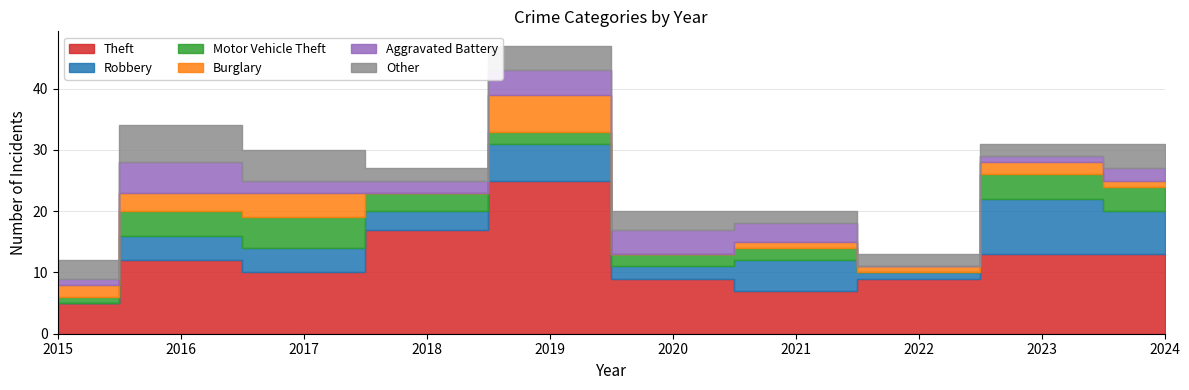

How many positive values does the Aggravated Battery series have?

9